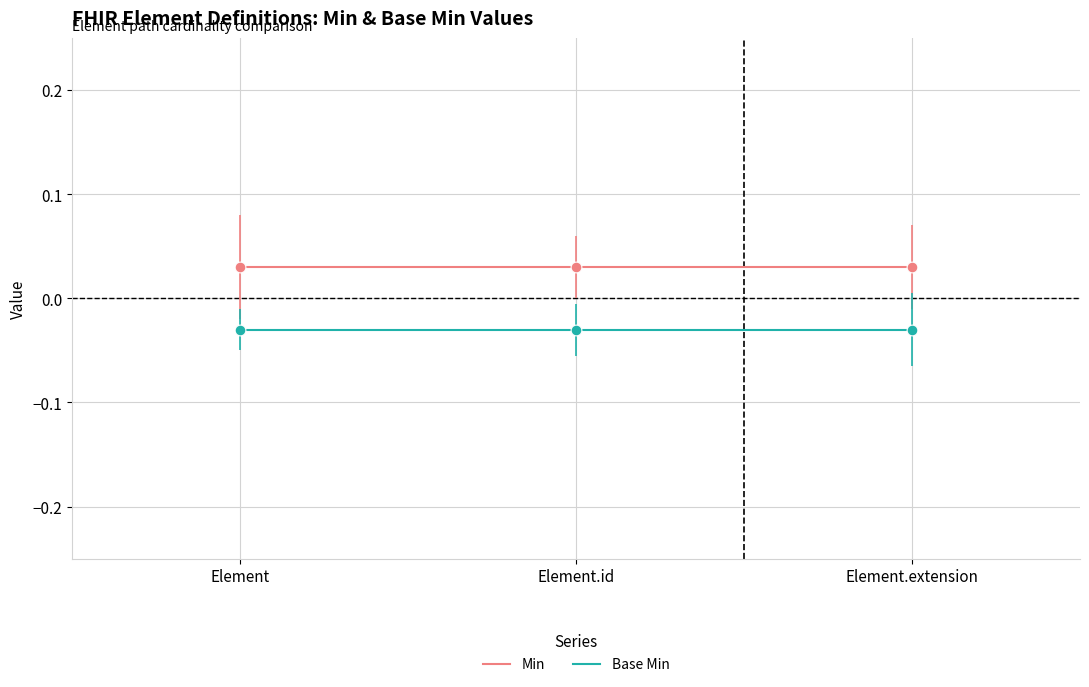

Which series has the largest total across all categories?

Min